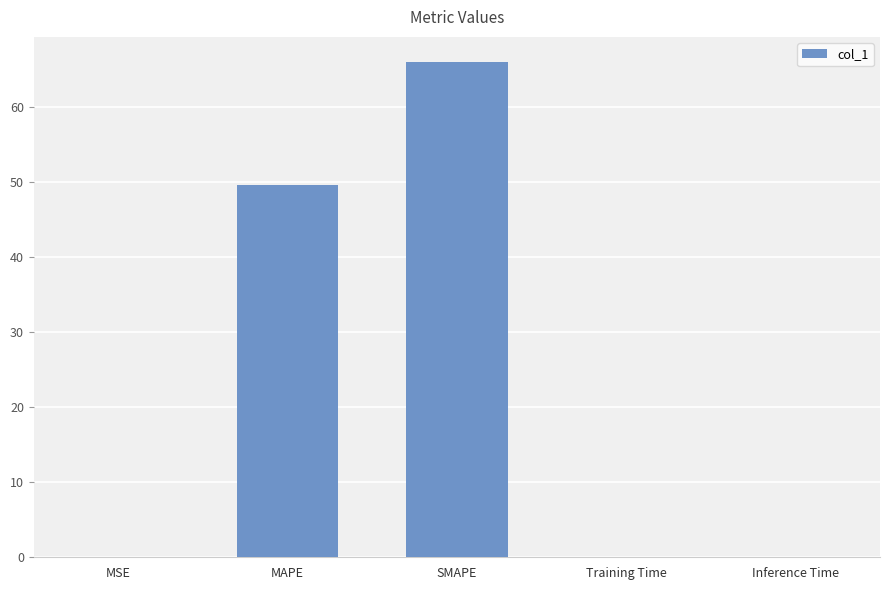

Read the value at MAPE.

49.6